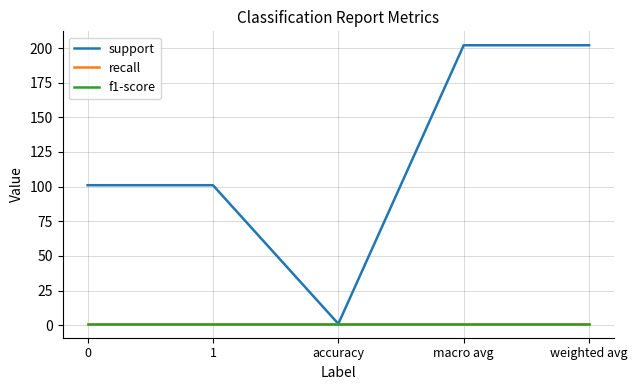

Does the chart display data point markers on the line(s)?

No